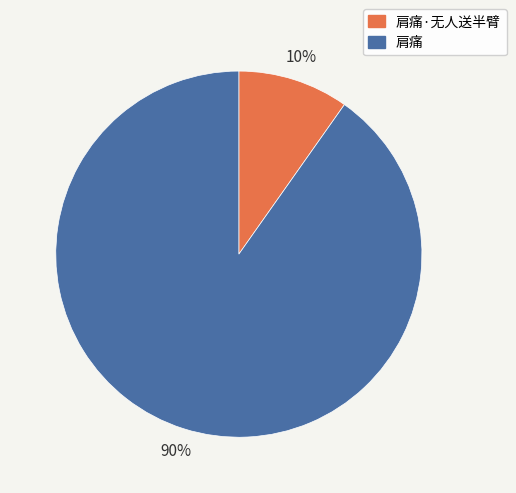

Does any single category account for the majority?

Yes